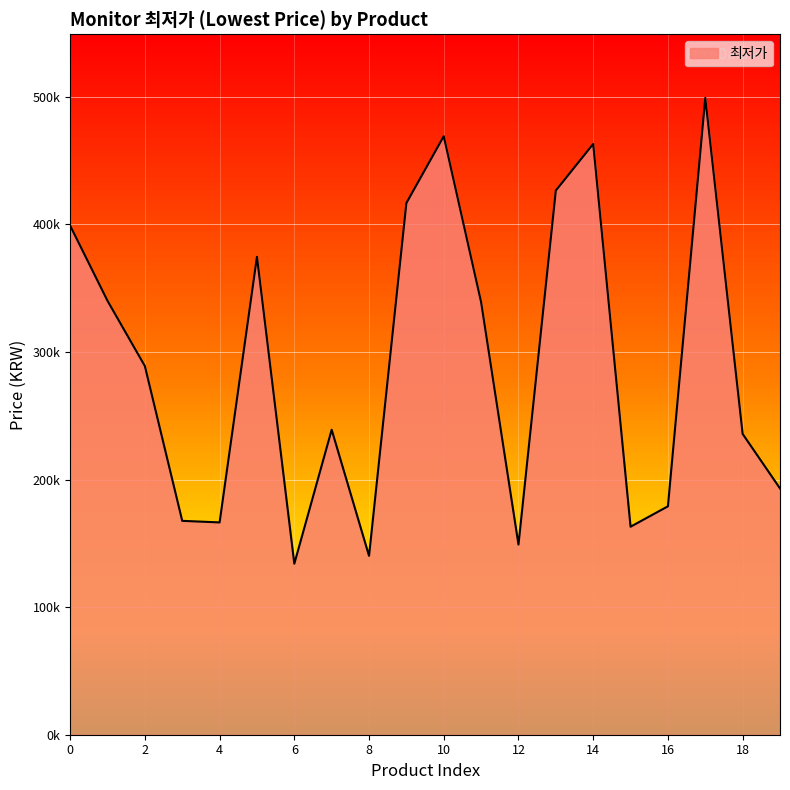

Is this an area chart (filled region under the line)?

Yes